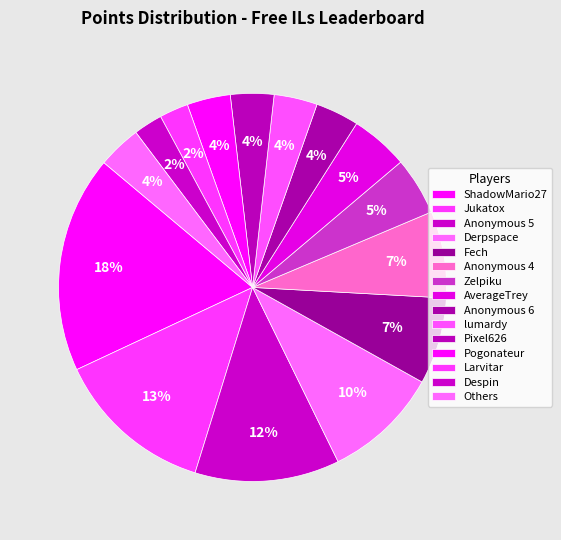

How many slices are in this pie chart?

15